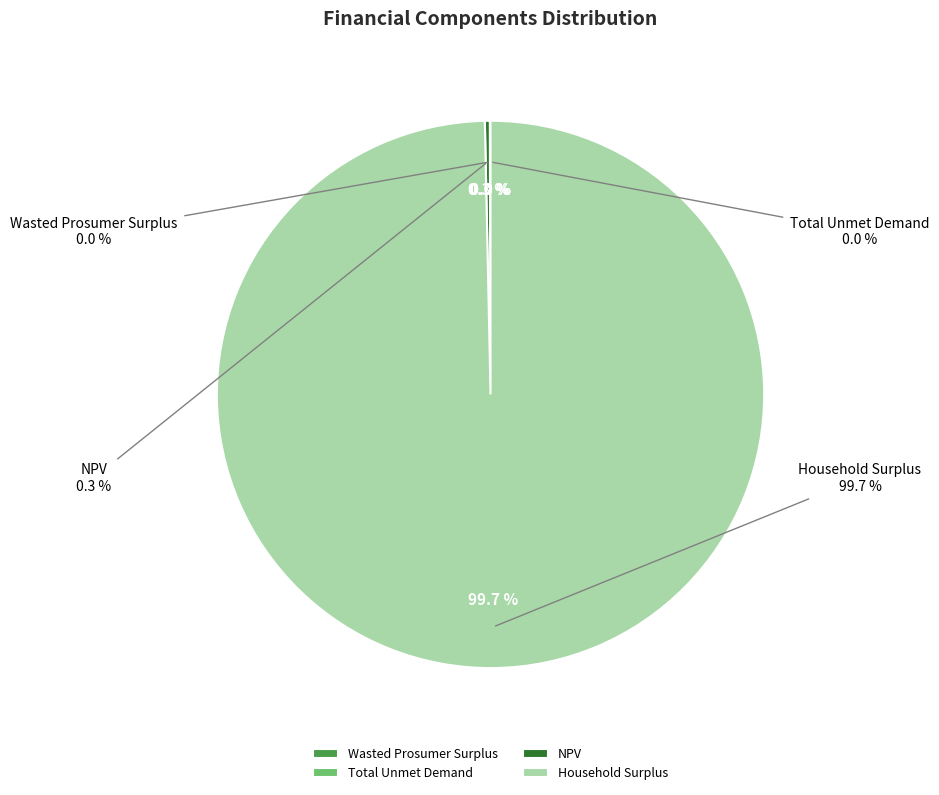

Rank the categories by value from lowest to highest.

Wasted Prosumer Surplus, Total Unmet Demand, NPV, Household Surplus